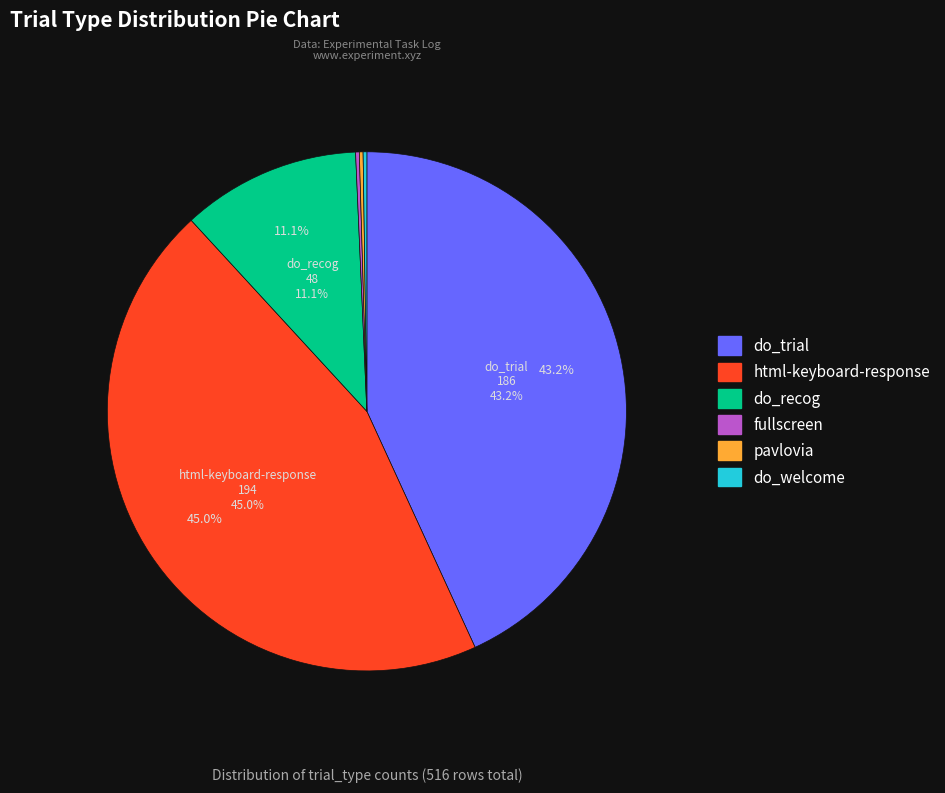

How much of the chart is everything except do_recog?

88.9%